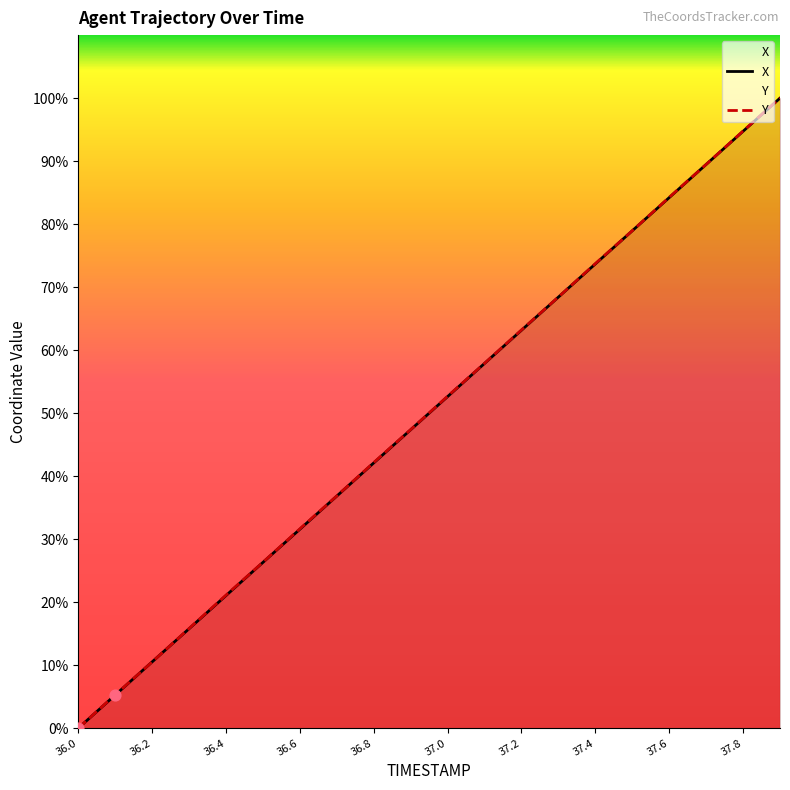

At which category is the sum across all series the highest?

37.9